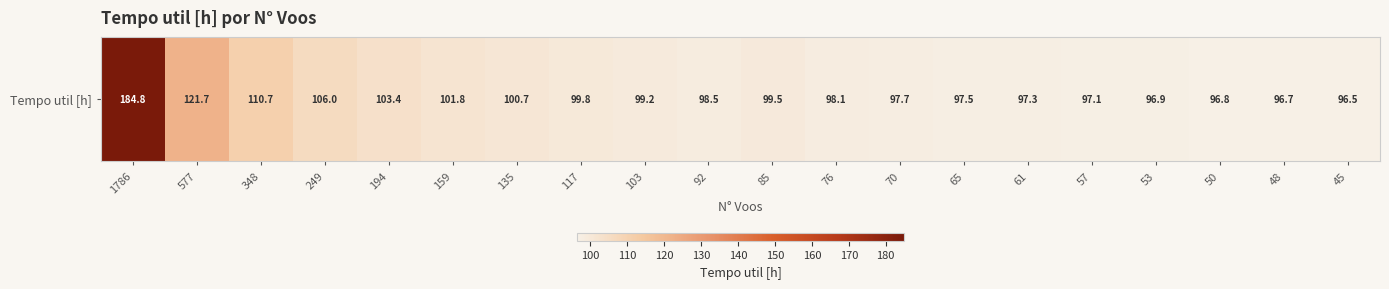

Which label corresponds to the largest value in the chart?

1786